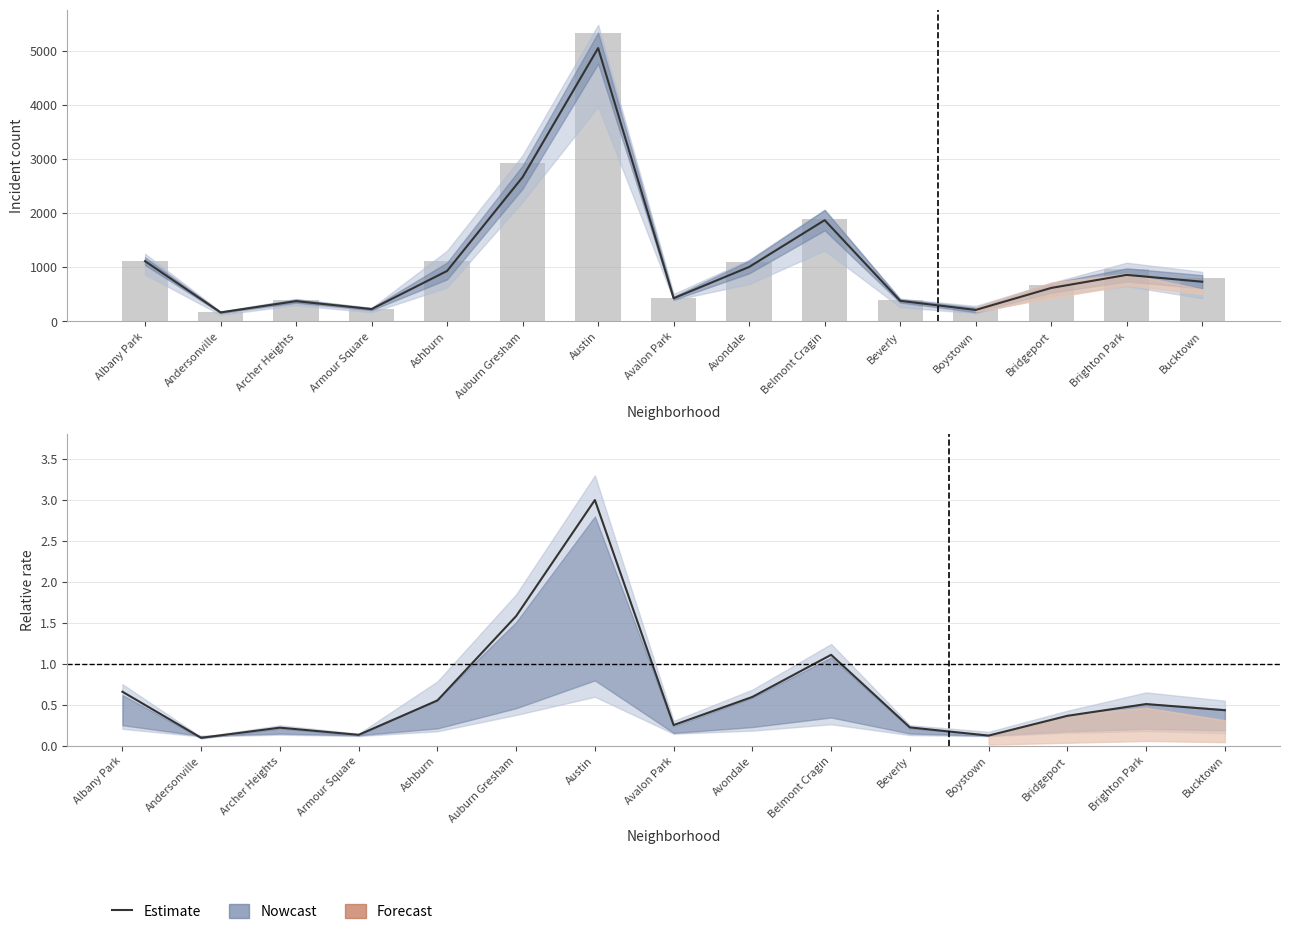

Where is the data nearest to the value 1?

Belmont Cragin